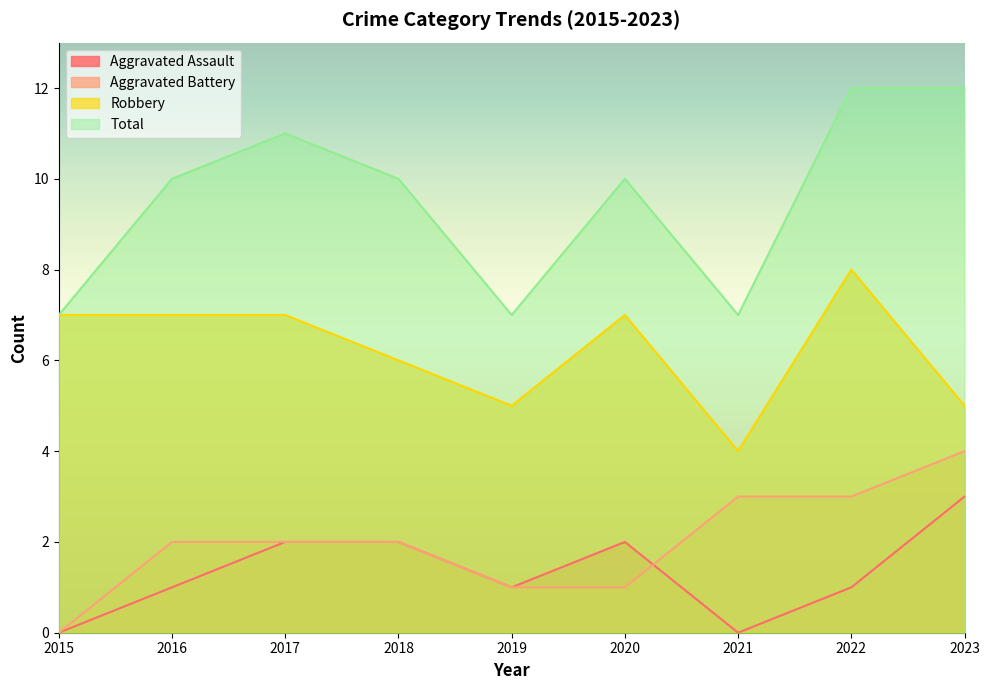

What is the sum of the Total values at 2015 and 2017?

18